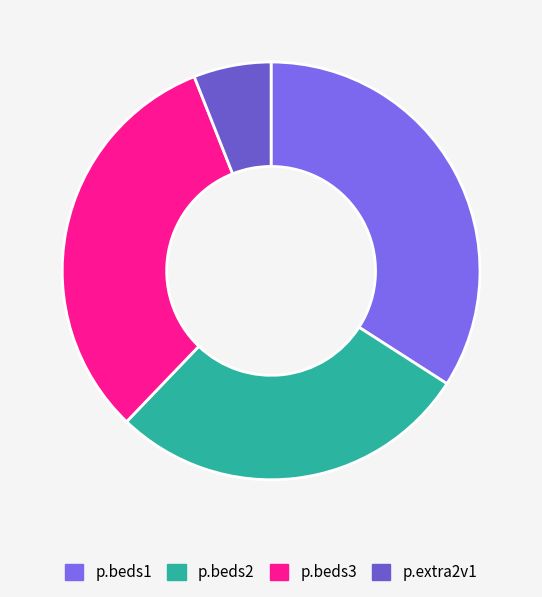

To the nearest percent, what percentage of the pie is p.beds1?

34%